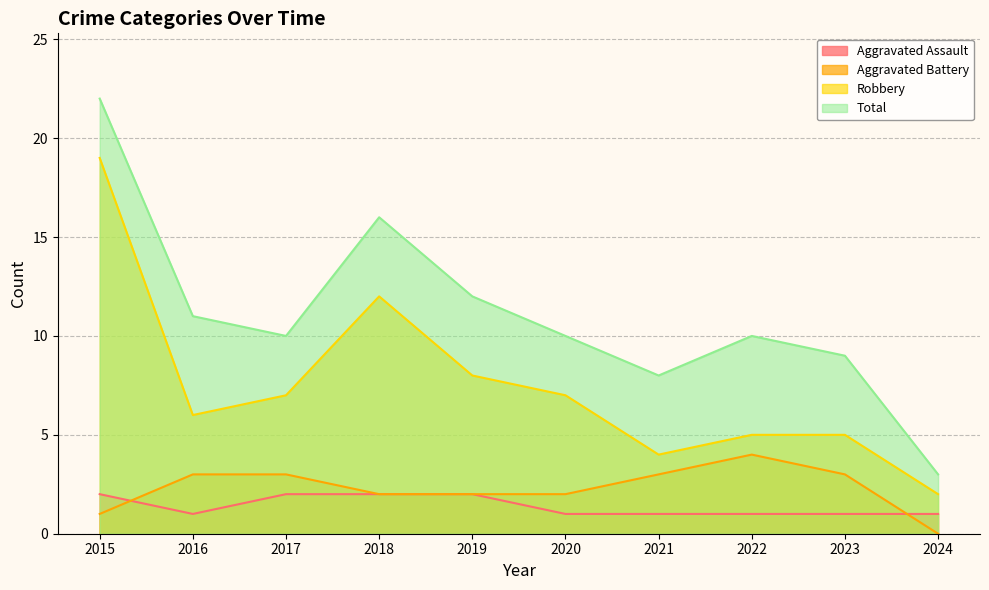

What is the difference between the Aggravated Battery values at 2019 and 2016?

1